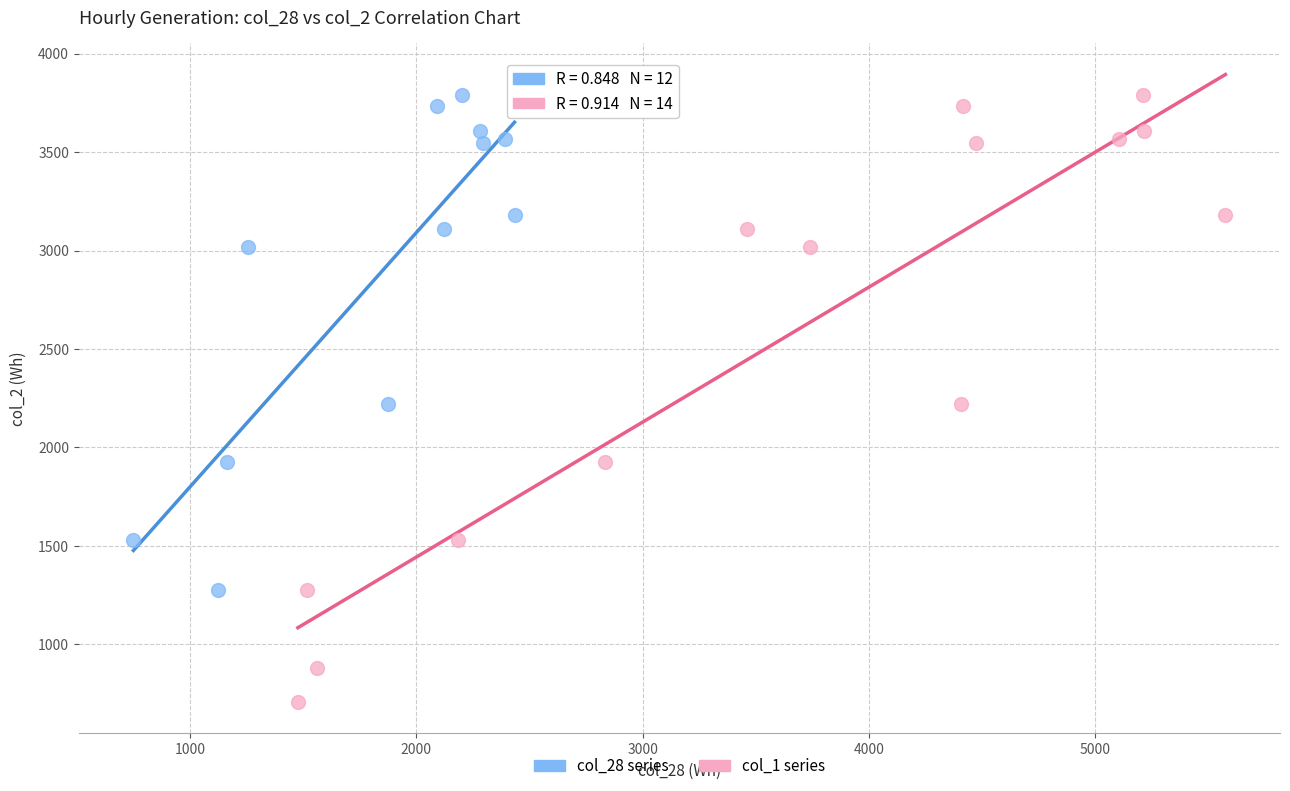

What are all the series names shown in the legend?

col_28 series, col_1 series